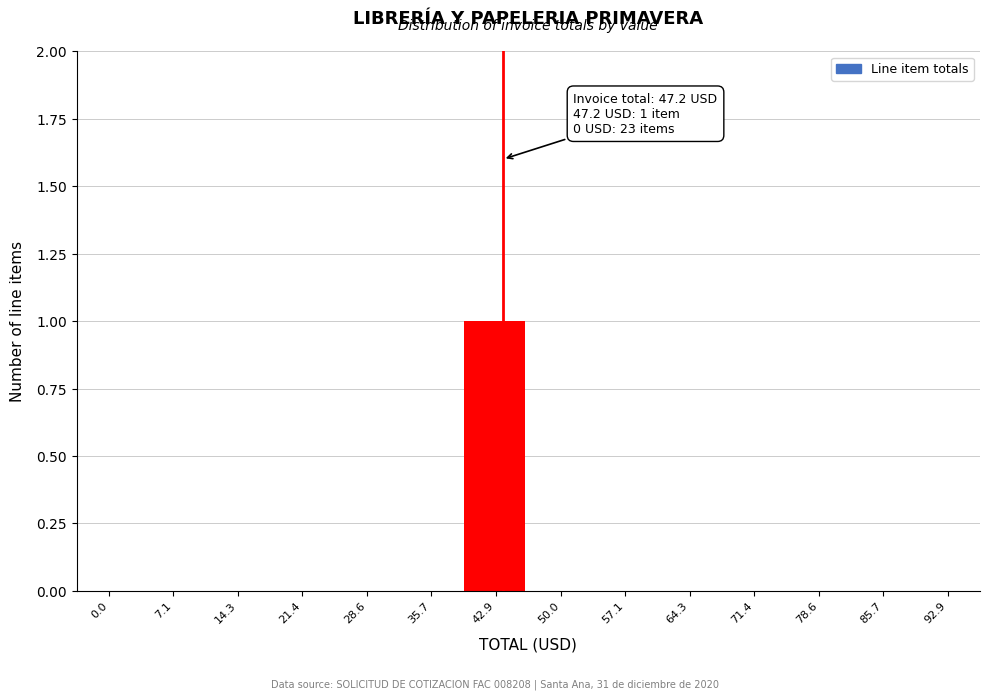

Reading left to right, what are all the values shown in this chart?

0.0=0	7.1=0	14.3=0	21.4=0	28.6=0	35.7=0	42.9=1	50.0=0	57.1=0	64.3=0	71.4=0	78.6=0	85.7=0	92.9=0